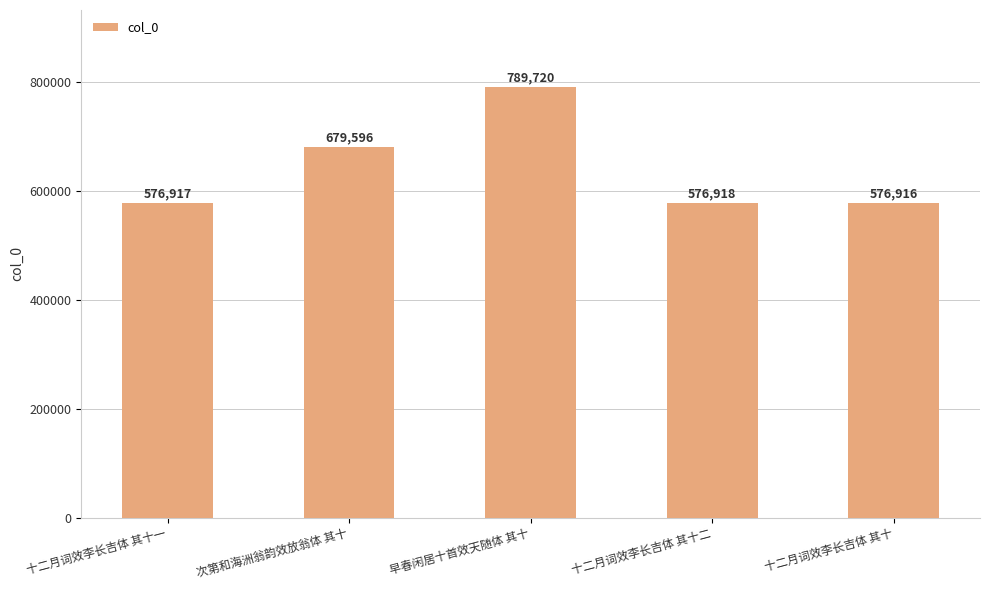

What is the value of the 3rd bar from the left?

789720